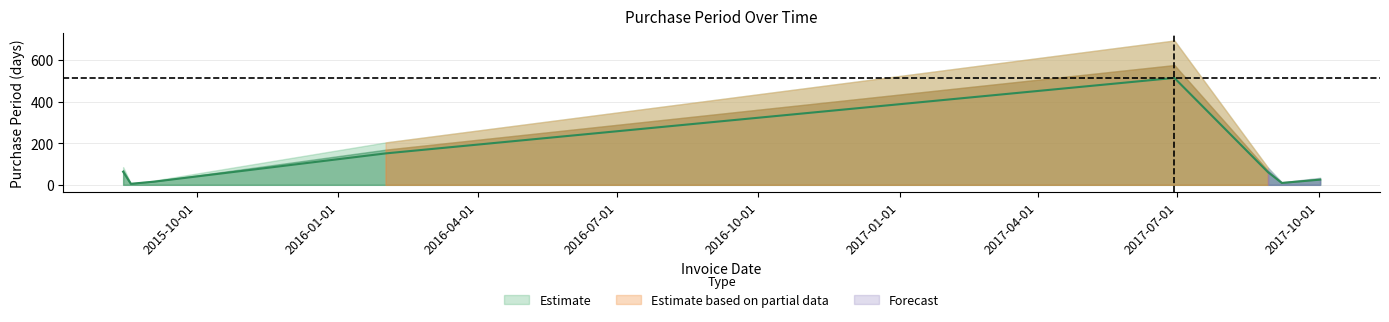

What position from the left is 2017-06-29?

5